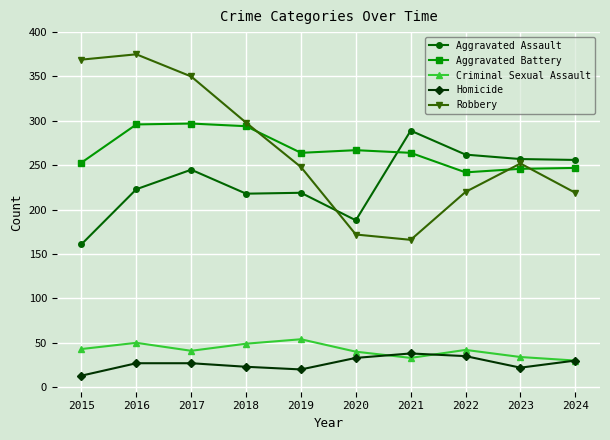

At how many categories does at least one series exceed 128?

10